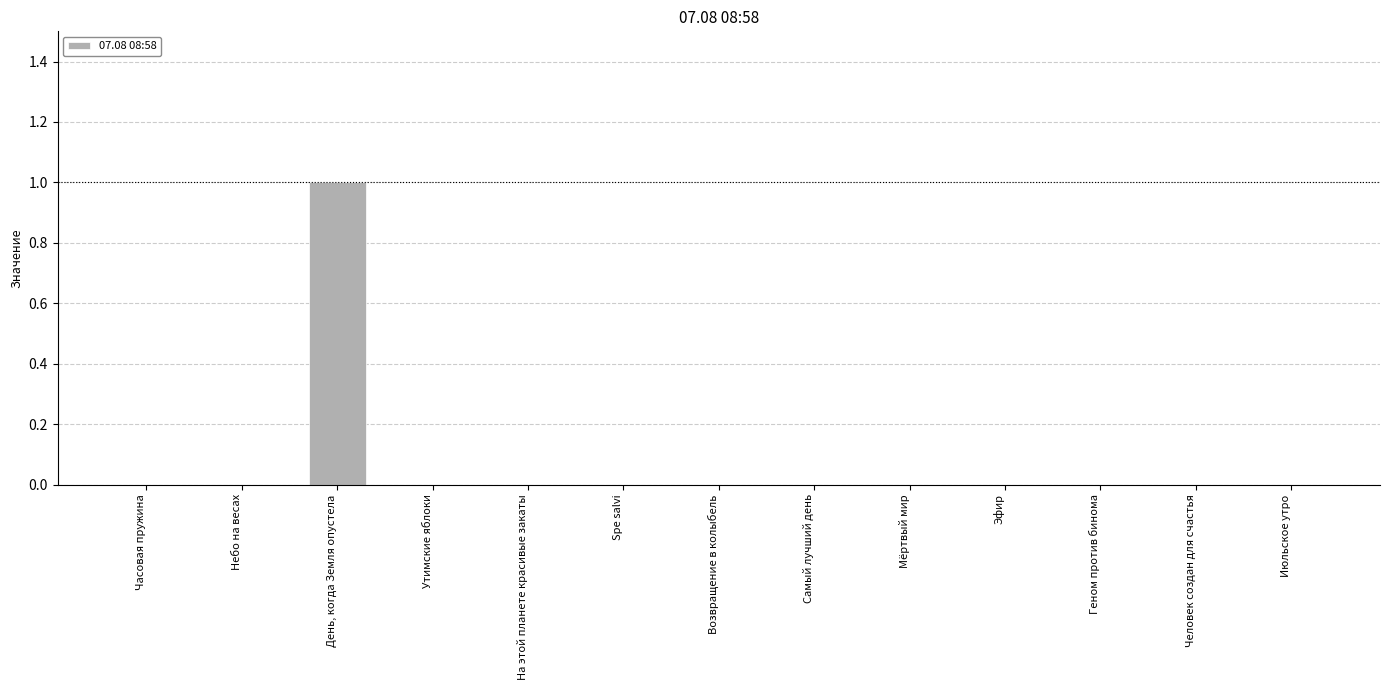

Reading right to left, extract all data points from this chart.

0	0	0	0	0	0	0	0	0	0	1	0	0